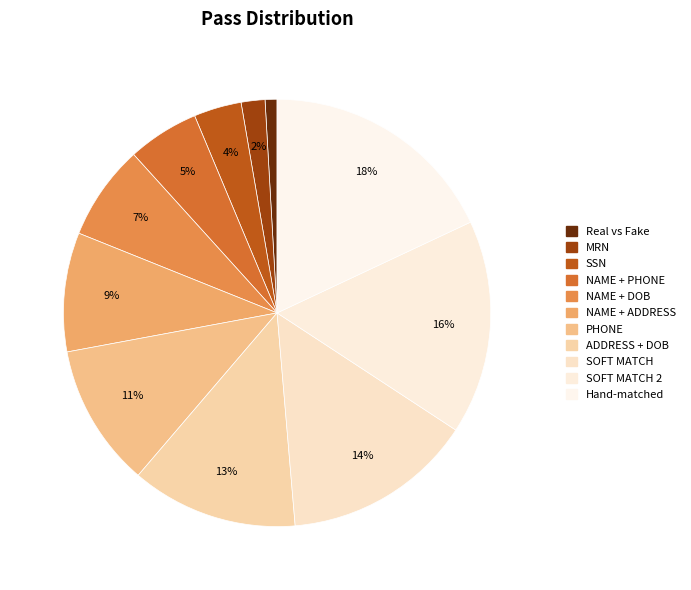

Rank the categories by value from highest to lowest.

Hand-matched, SOFT MATCH 2, SOFT MATCH, ADDRESS + DOB, PHONE, NAME + ADDRESS, NAME + DOB, NAME + PHONE, SSN, MRN, Real vs Fake